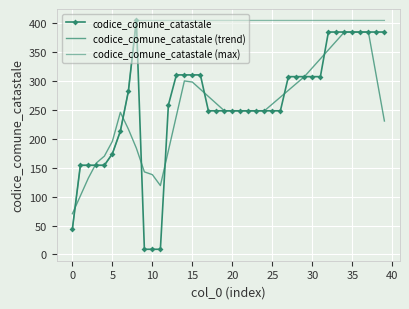

At which category is the sum across all series the highest?

34